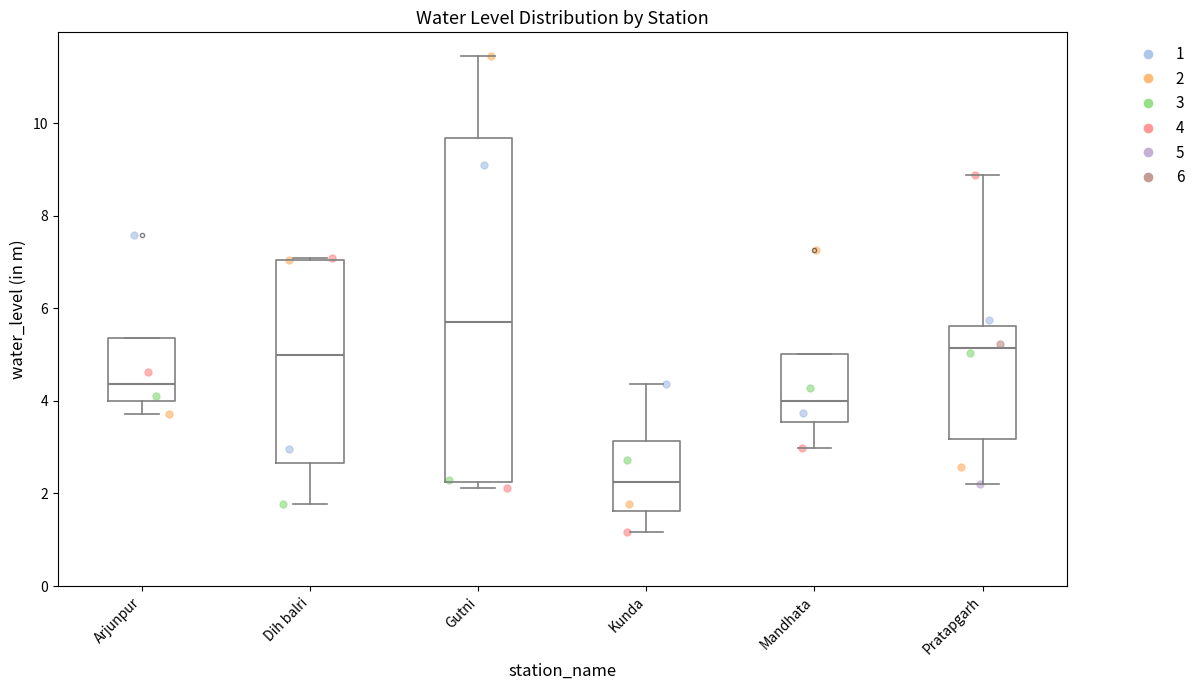

Which box's median line is the highest?

Gutni